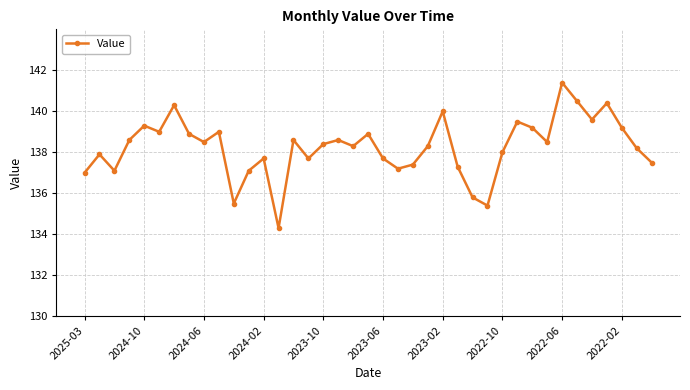

What is the value of the 34th point from the left?

140.5